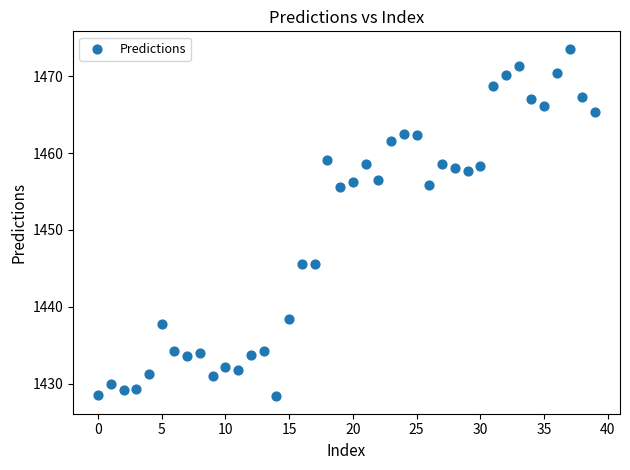

What is the range of Y values (max minus min)?

45.2